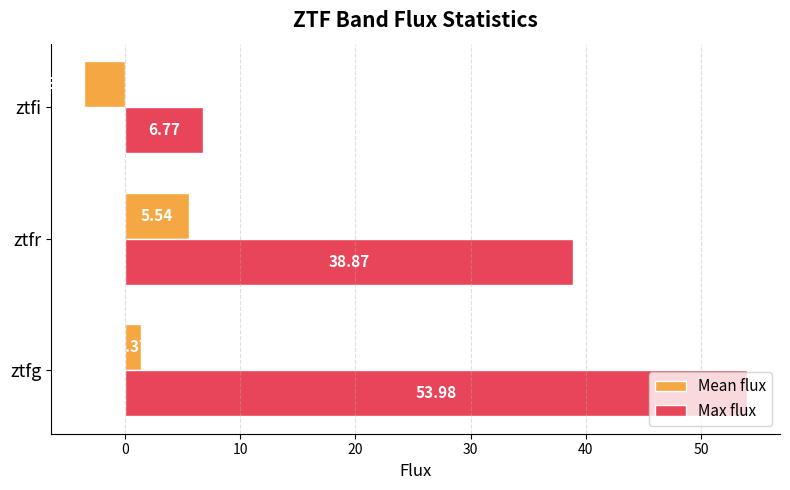

What is the sum of all Max flux values?

99.6